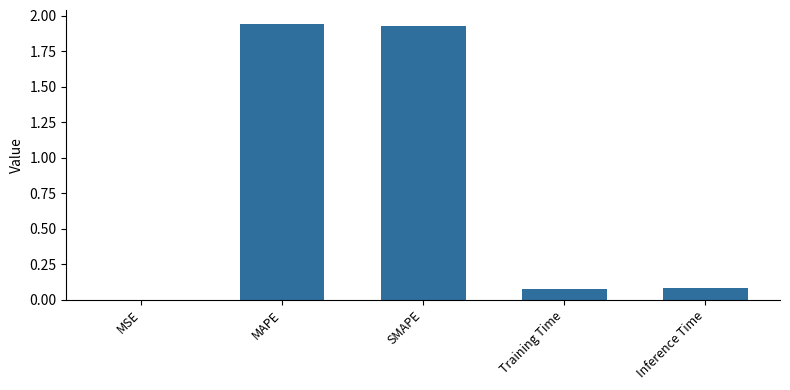

What is the sum of all values?

4.0